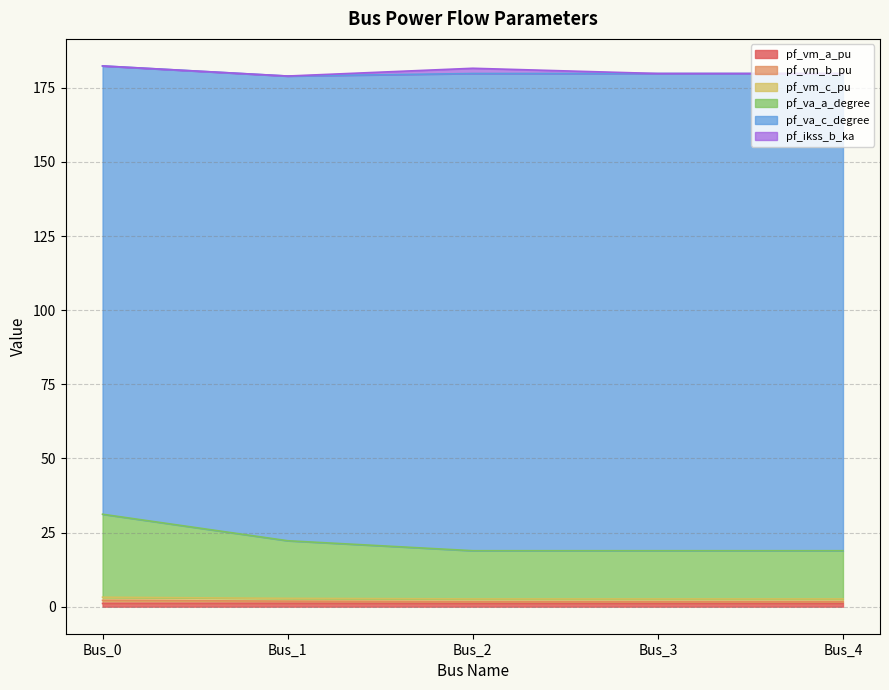

Does the chart display data point markers on the line(s)?

No